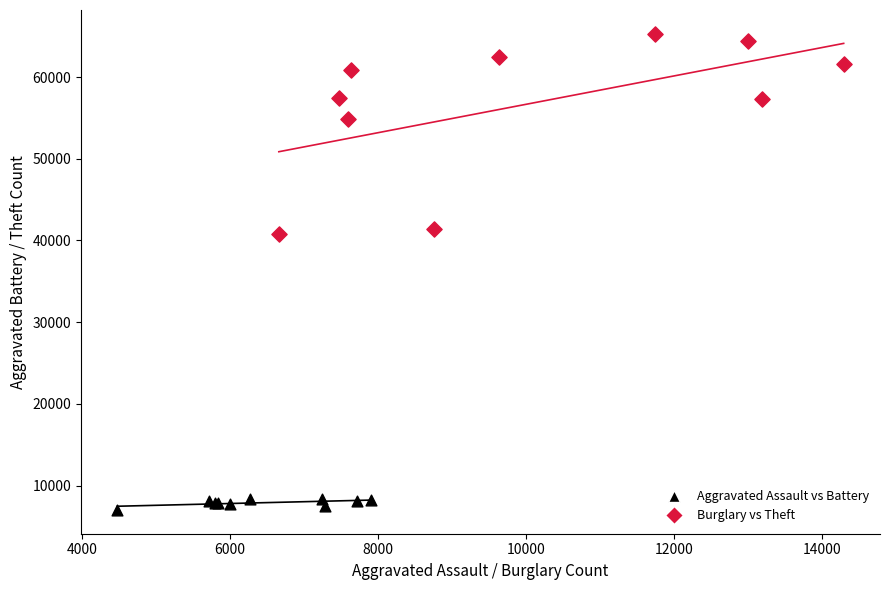

Which series has the widest spread of Y values?

Burglary vs Theft